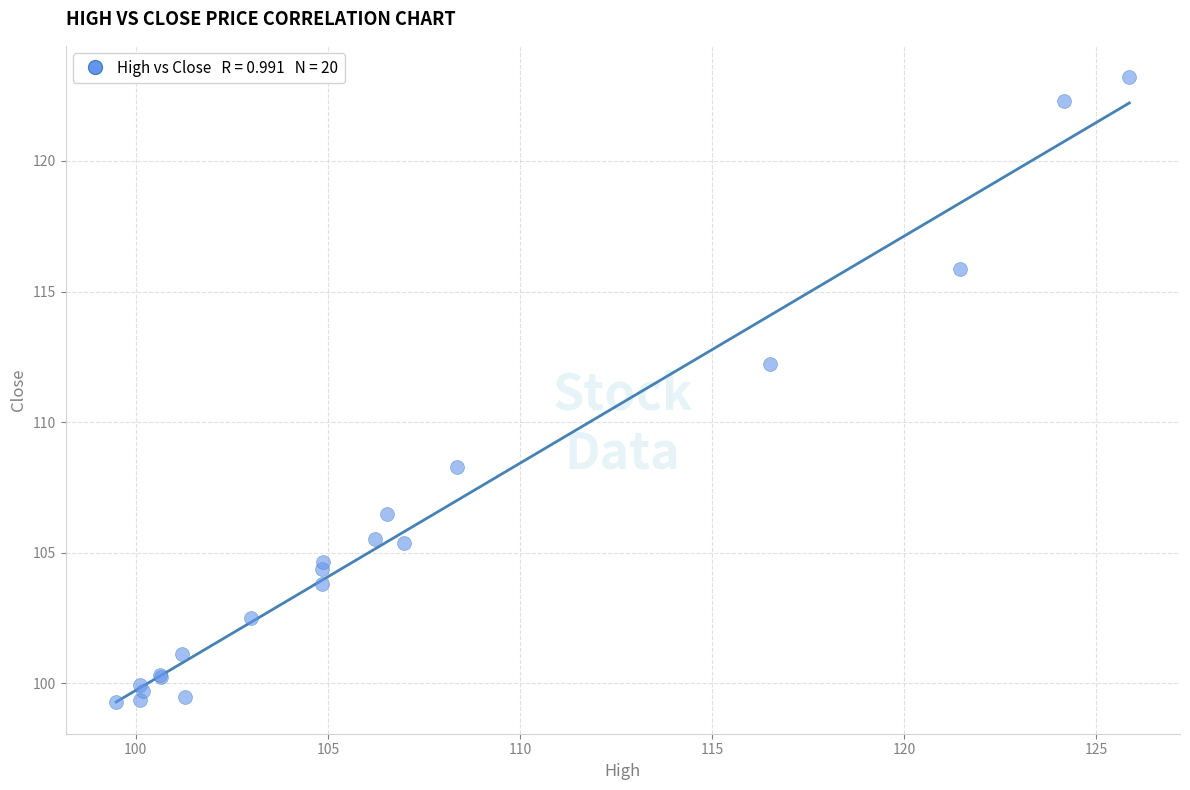

What Y value in the scatter plot is closest to 111?

112.2